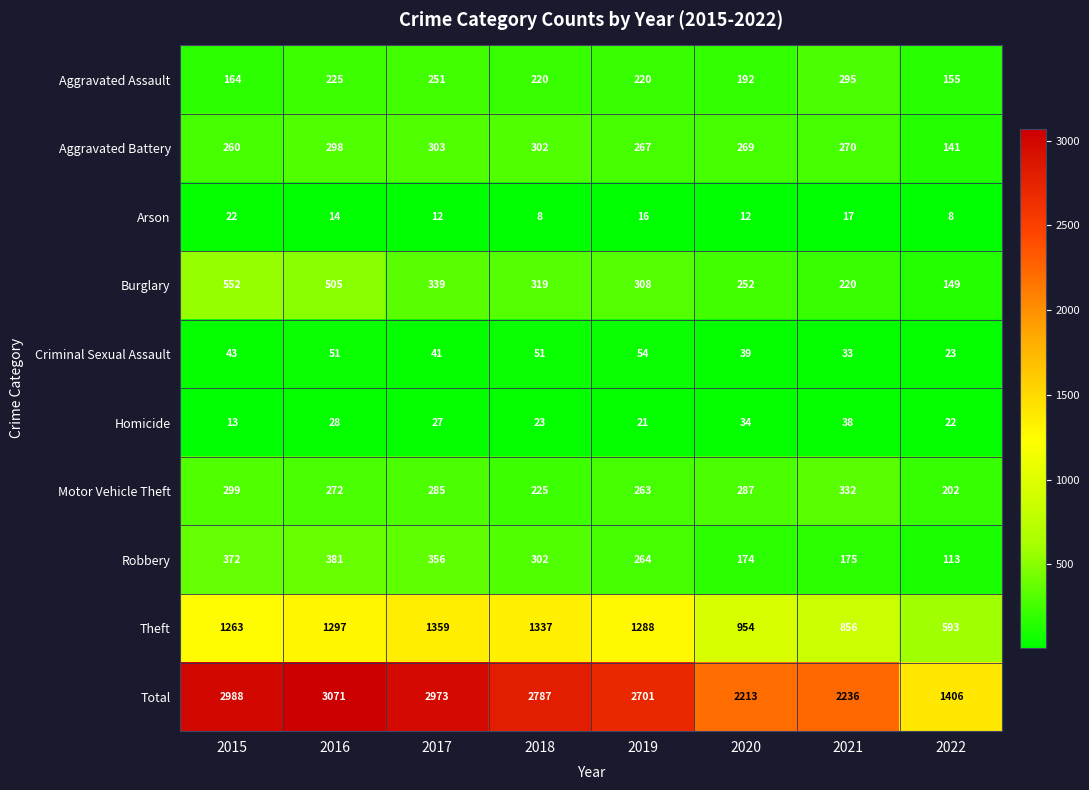

What is the greatest value displayed?

3071